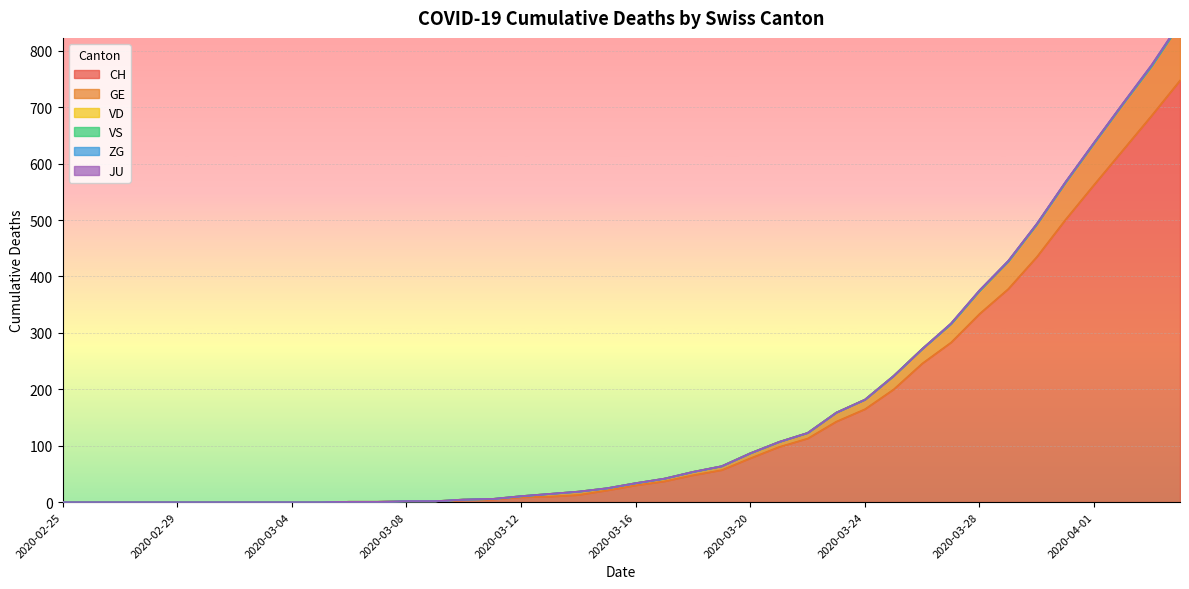

True or false: CH has more than 0 interior local peaks.

False